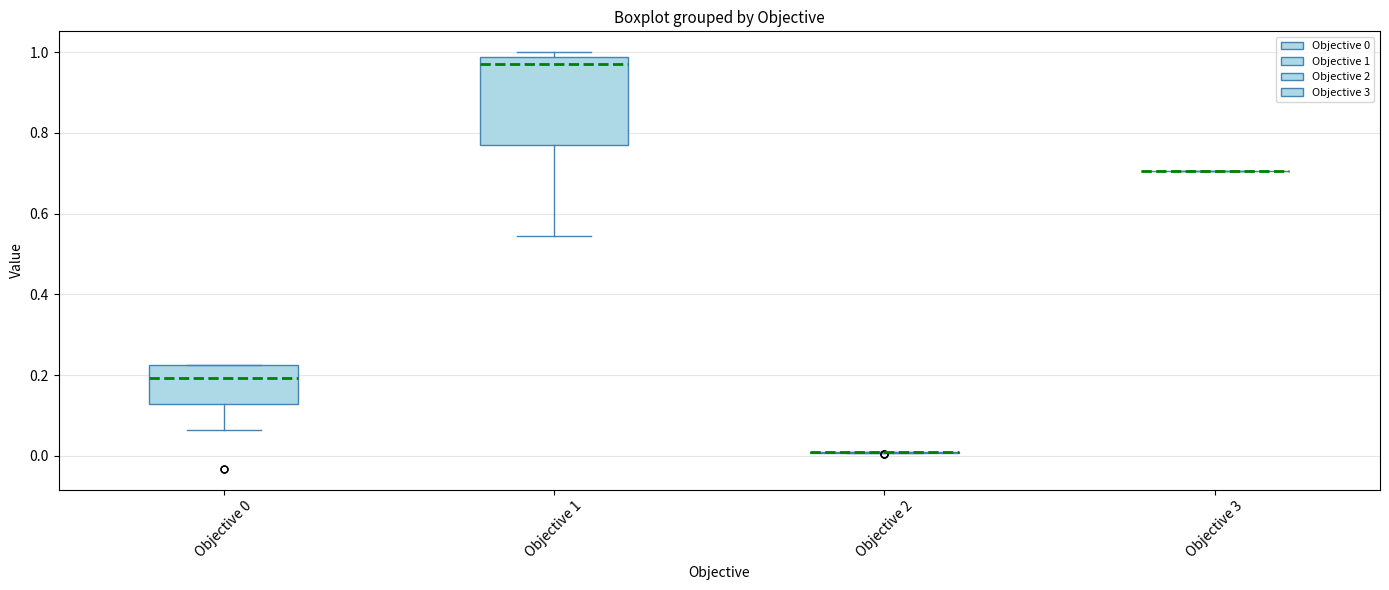

Where does the lower whisker of the box for Objective 0 end on the y-axis? The values are not printed on the chart, so give them approximately, as read against the axis.

0.06